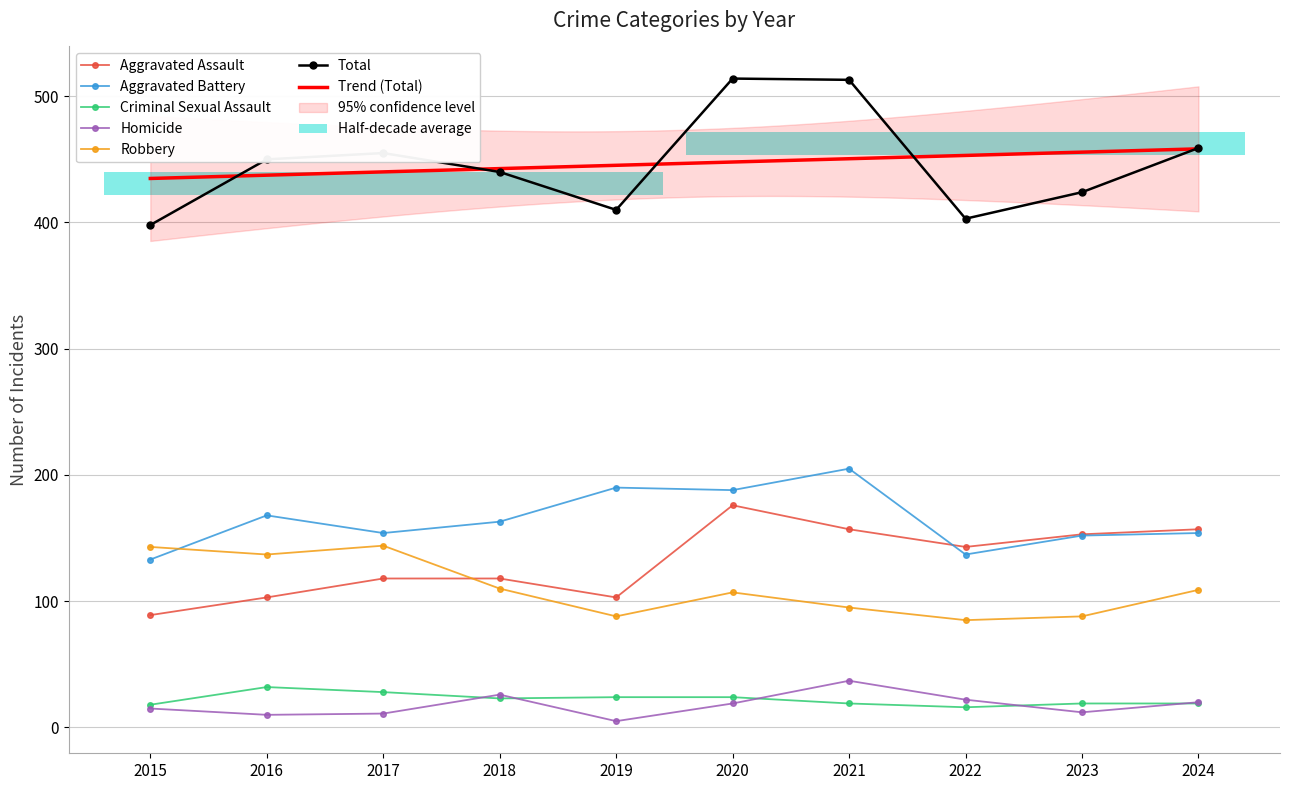

What is the approximate value of Aggravated Battery at 2019, to the nearest 5?

190